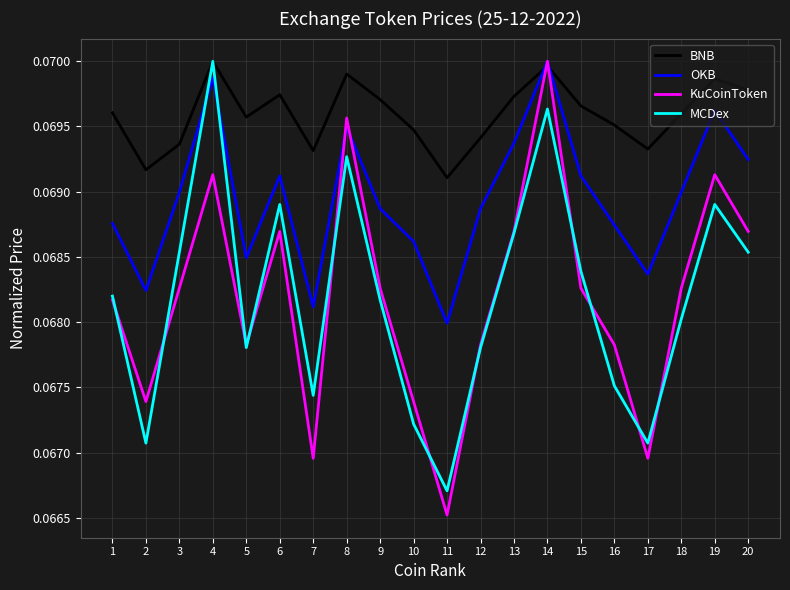

Is it true that BNB equals 0.0 at 16?

False